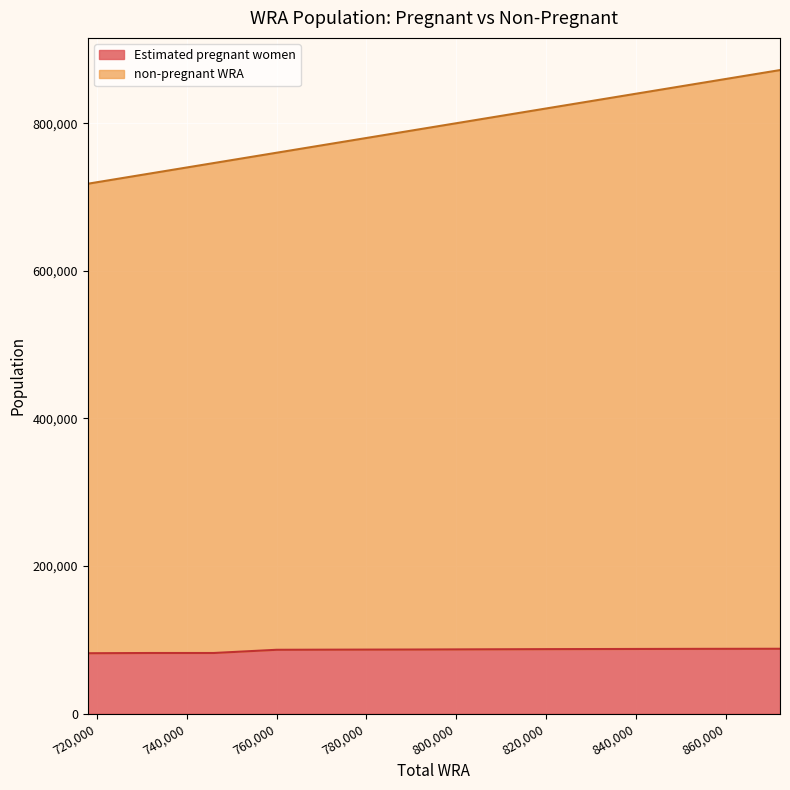

True or false: non-pregnant WRA has more than 1 interior local peaks.

False